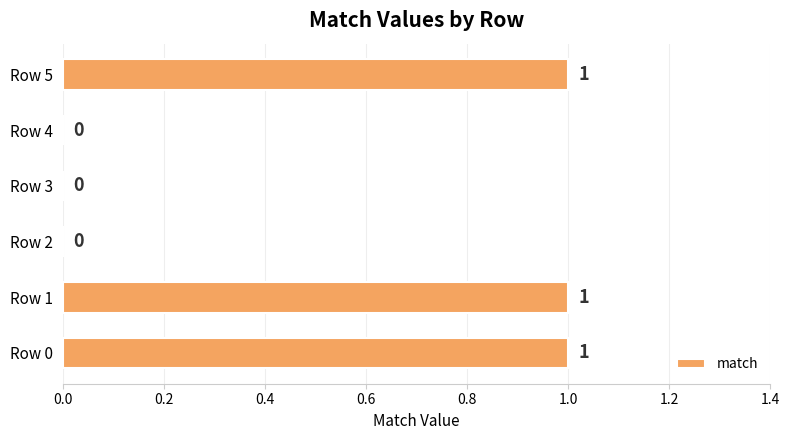

What is the sum of all values?

3